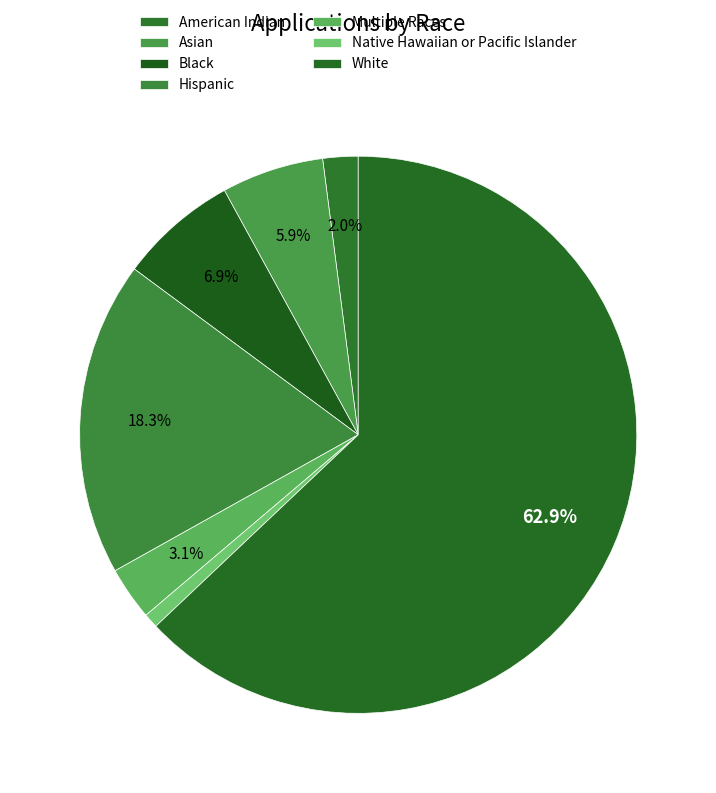

How many segments does this pie chart have?

7